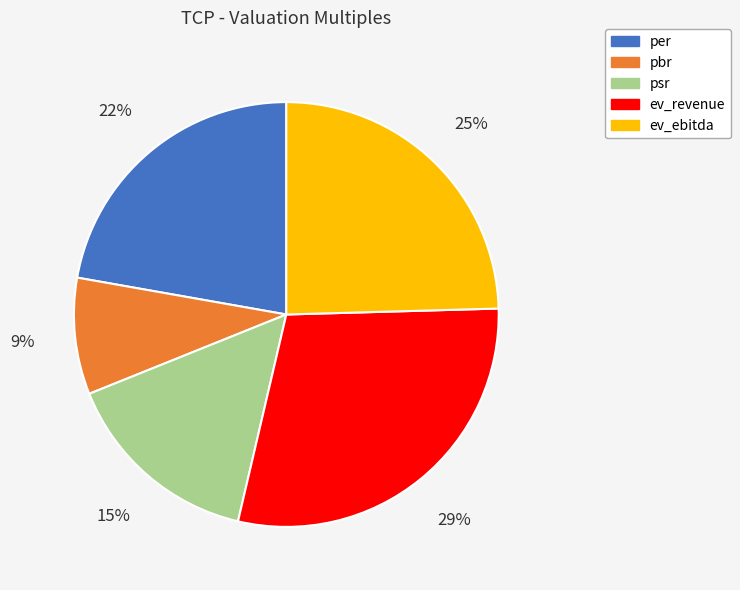

To the nearest percent, what is the average slice percentage?

20%